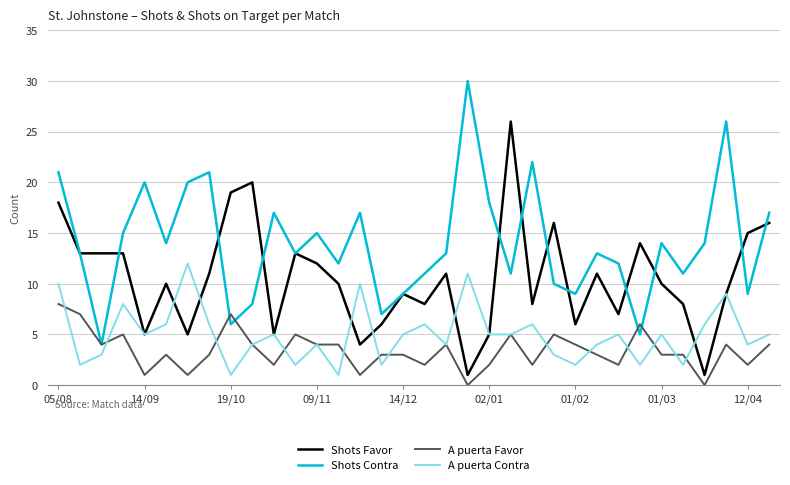

Which series has the largest range (max minus min)?

Shots Contra